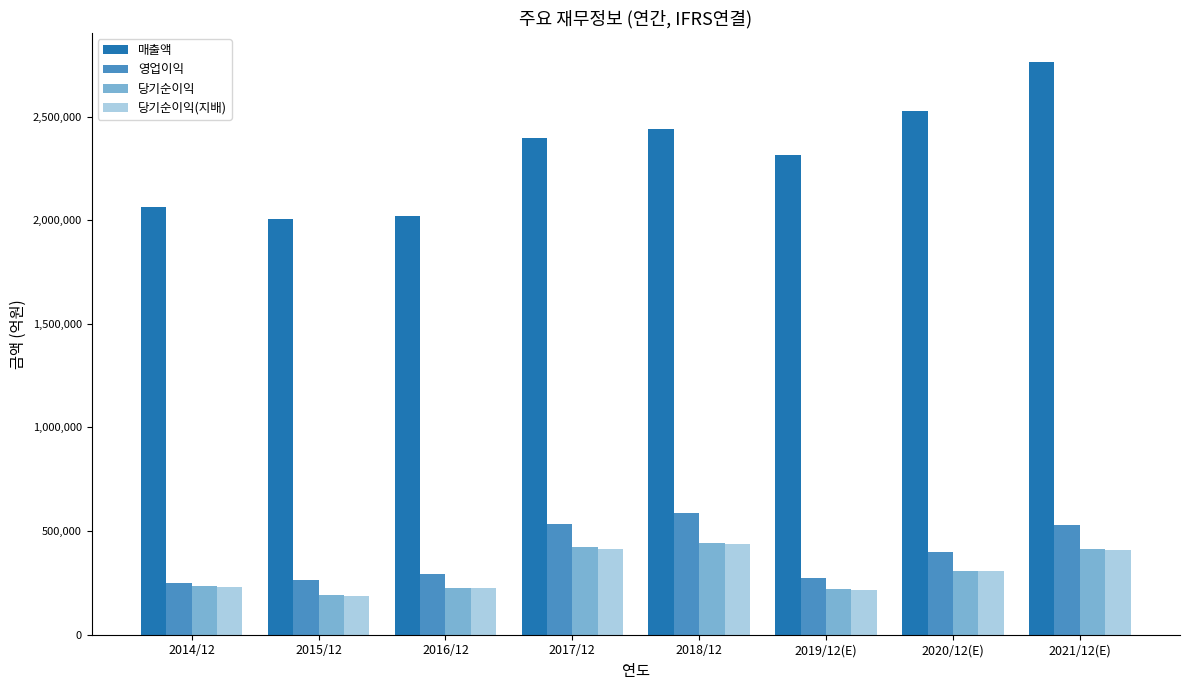

The value of 영업이익 at 2020/12(E) is 108807. True or false?

False